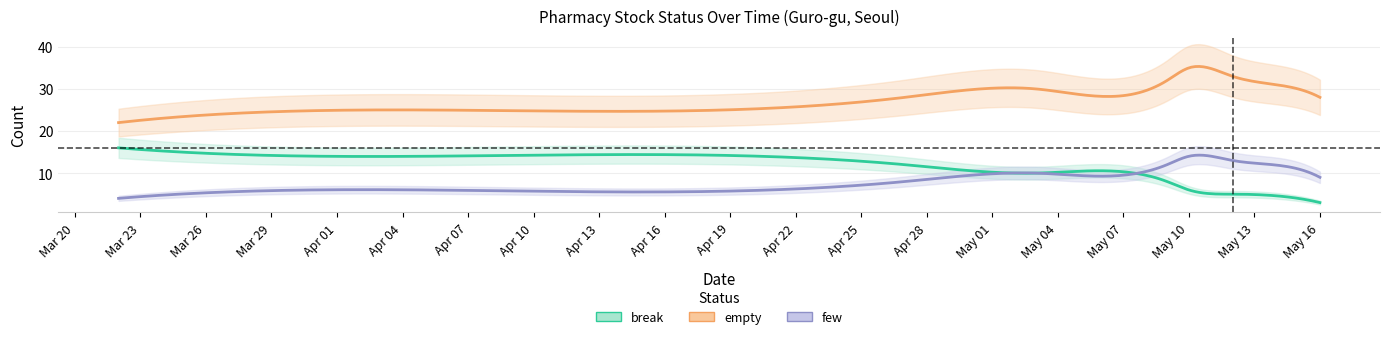

Where is break nearest to the value 9?

2020-05-03